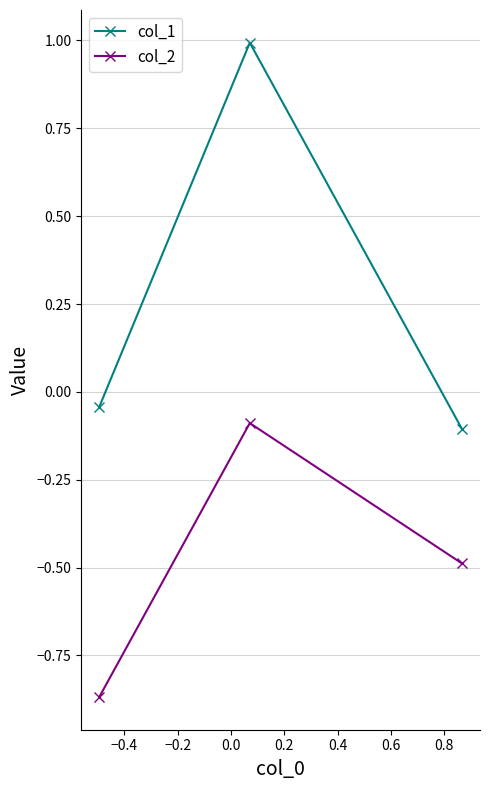

How many data points in col_1 are above 0?

1